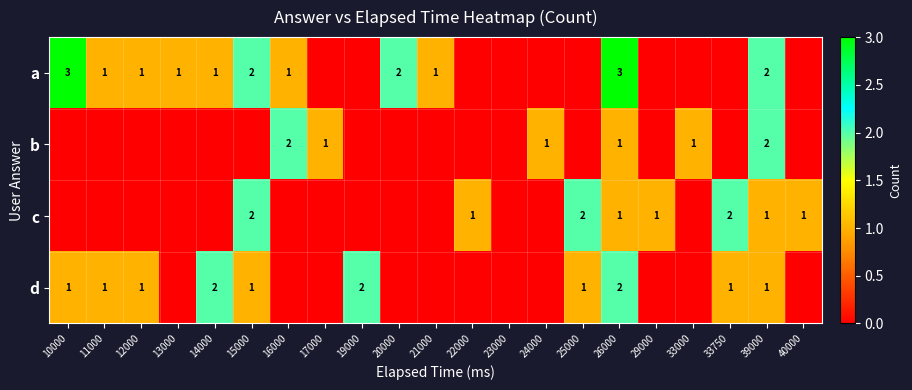

True or false: d has a value of 1 at 15000.

True